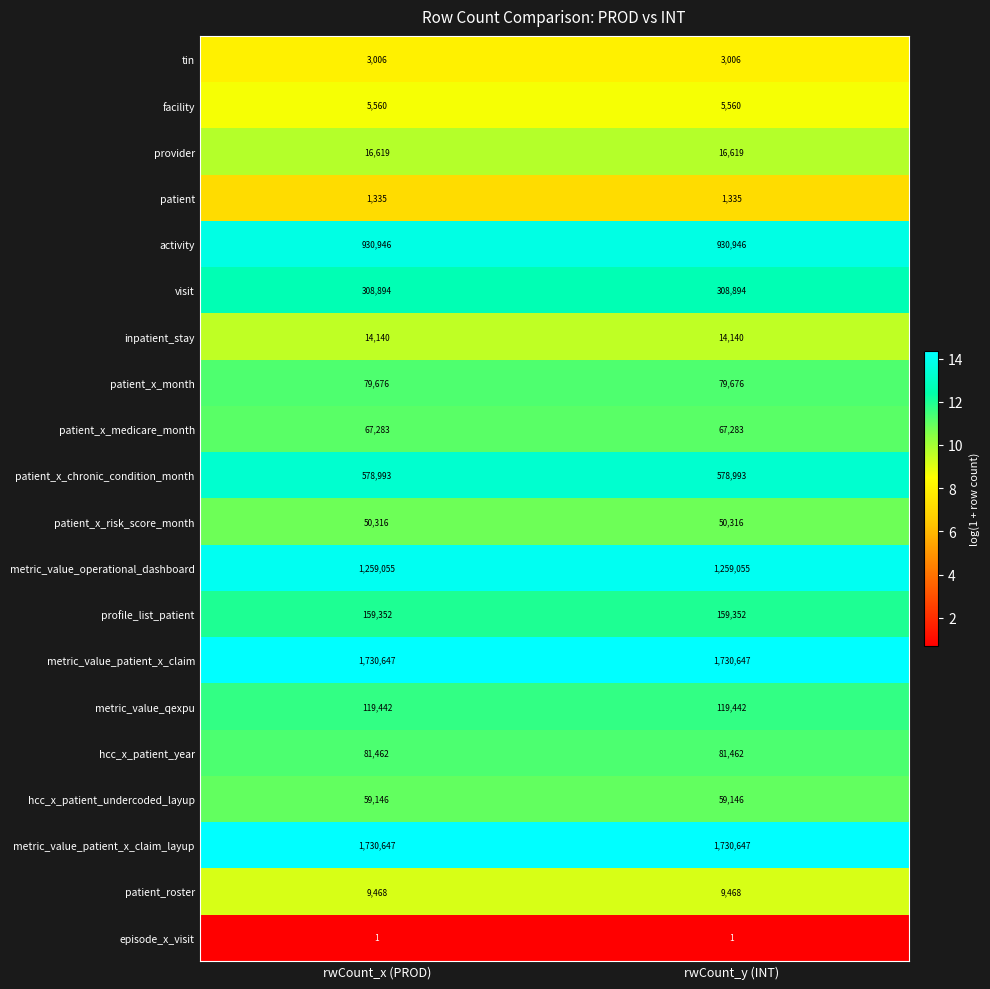

The activity series shows 1482135 at rwCount_y (INT). True or false?

False